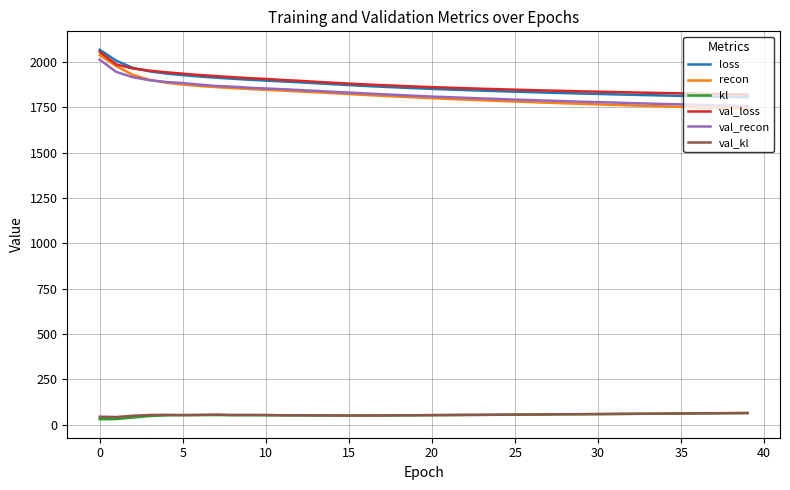

True or false: kl and val_loss cross at least once.

False